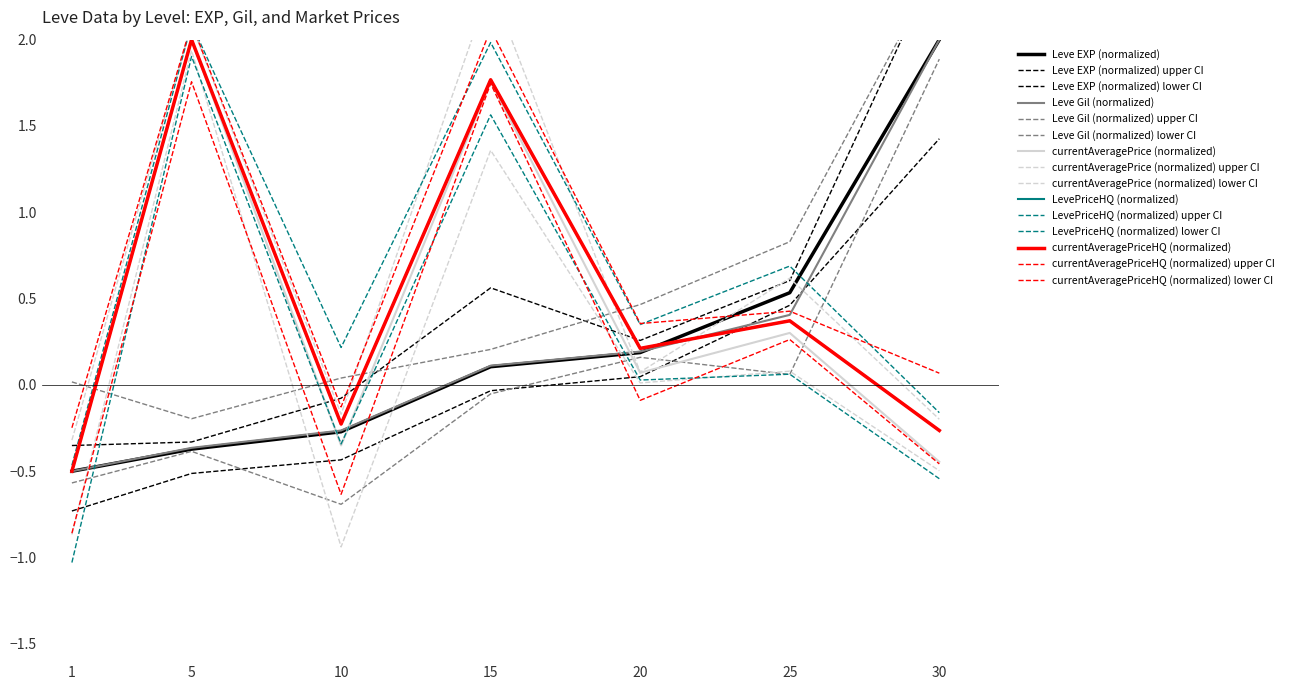

What is the highest value of the Leve EXP (normalized) series?

2.0